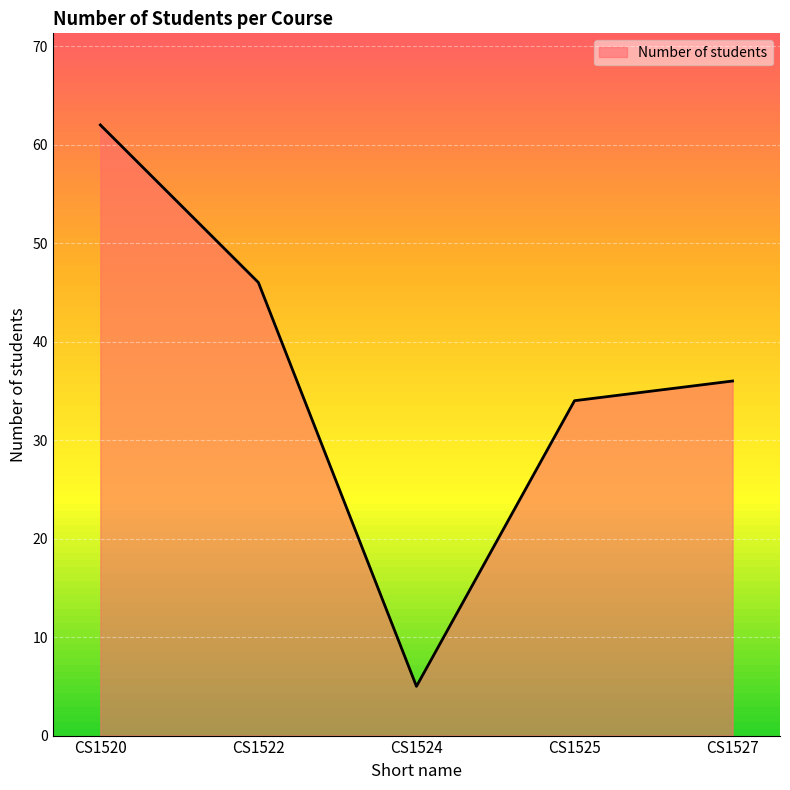

How many interior local valleys (lower than both neighbors) does the data have?

1